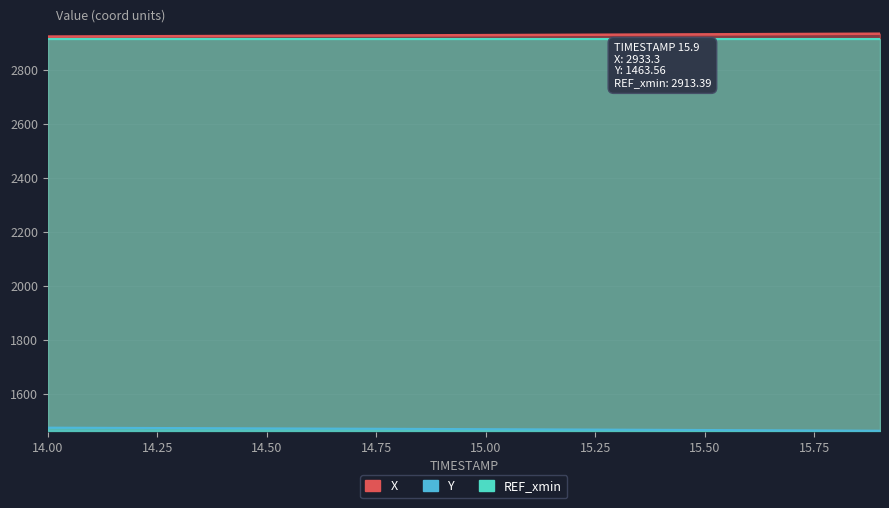

Which has a higher value, 14.4 or 15.9?

15.9